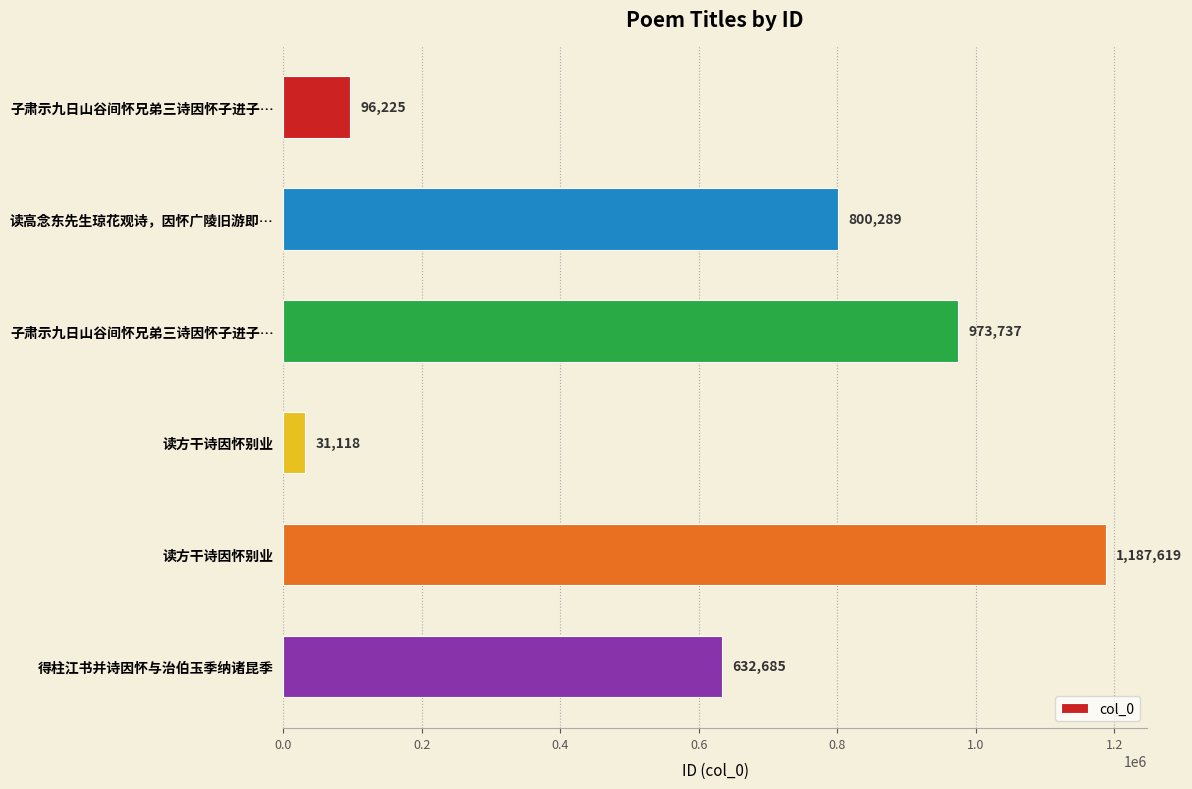

How many bars are there in total?

6